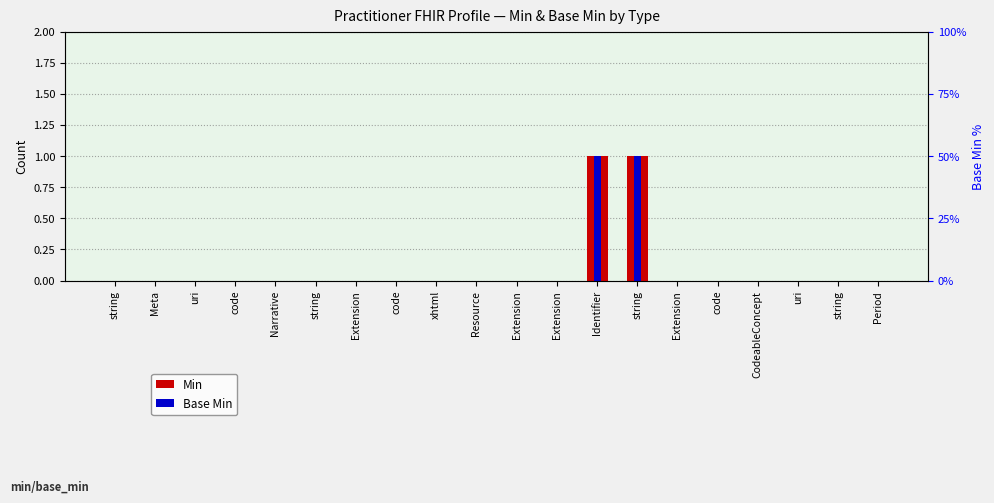

At which label does Base Min reach its minimum?

string